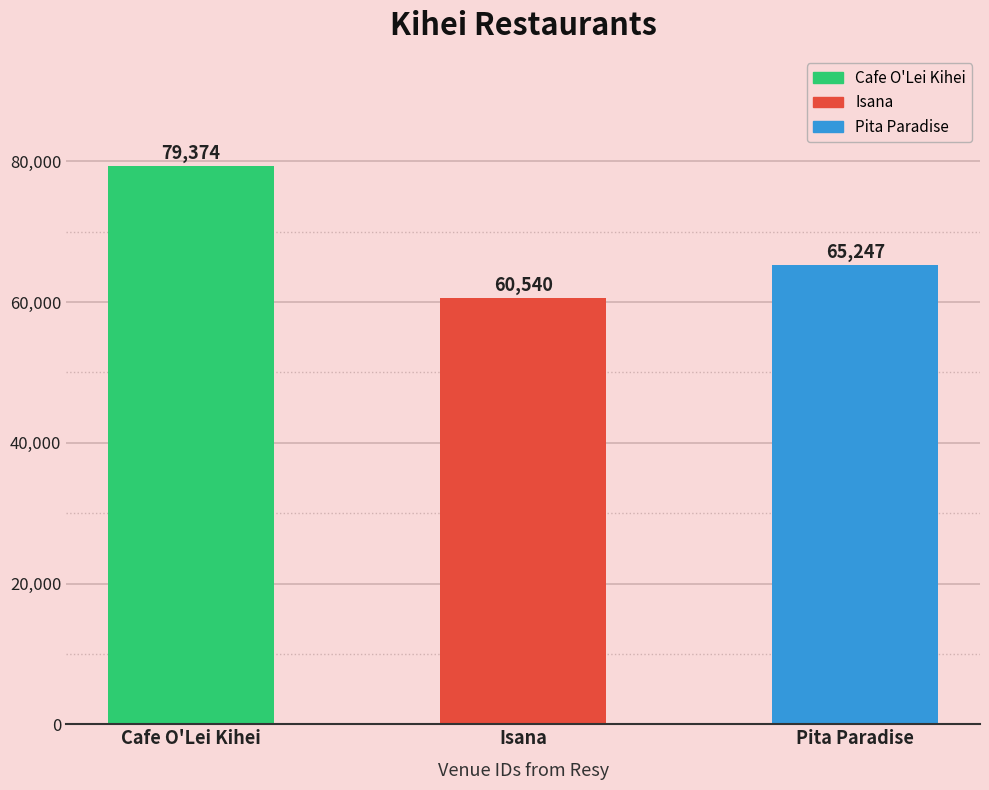

What position from the right is Isana?

2